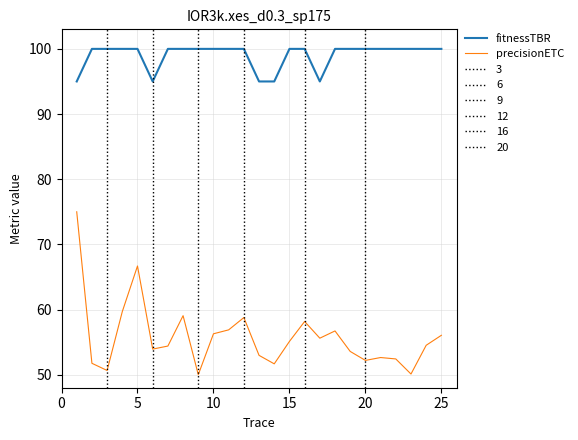

True or false: fitnessTBR and precisionETC intersect in this chart.

False